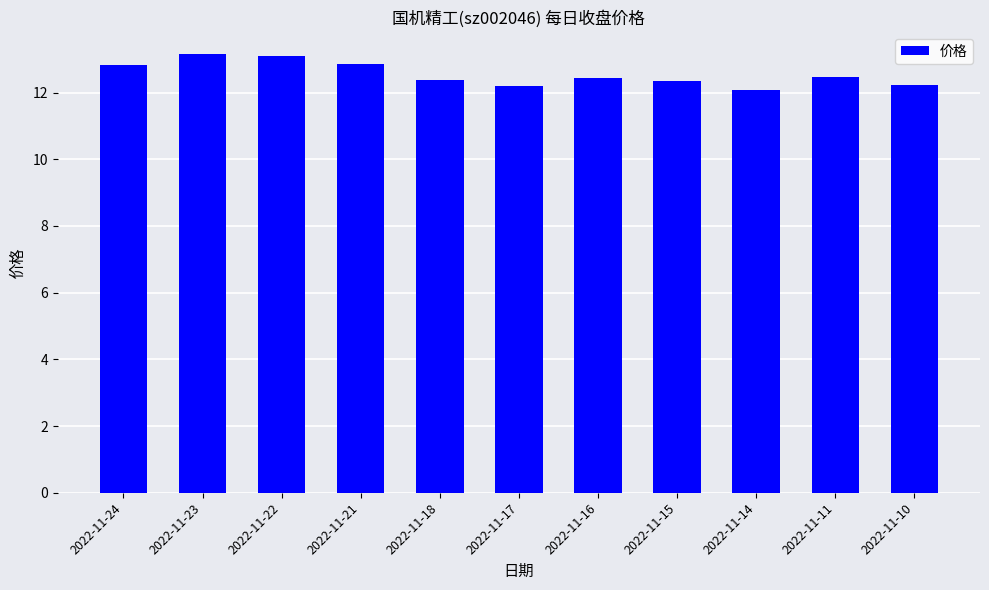

What is the sum of the values at 2022-11-22 and 2022-11-23?

26.3